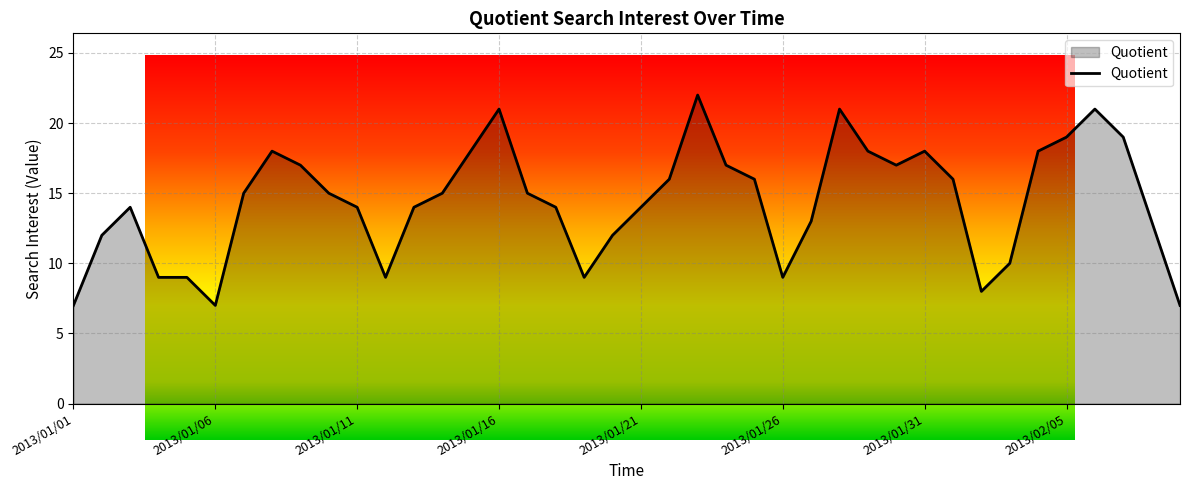

How many values are below 15?

19